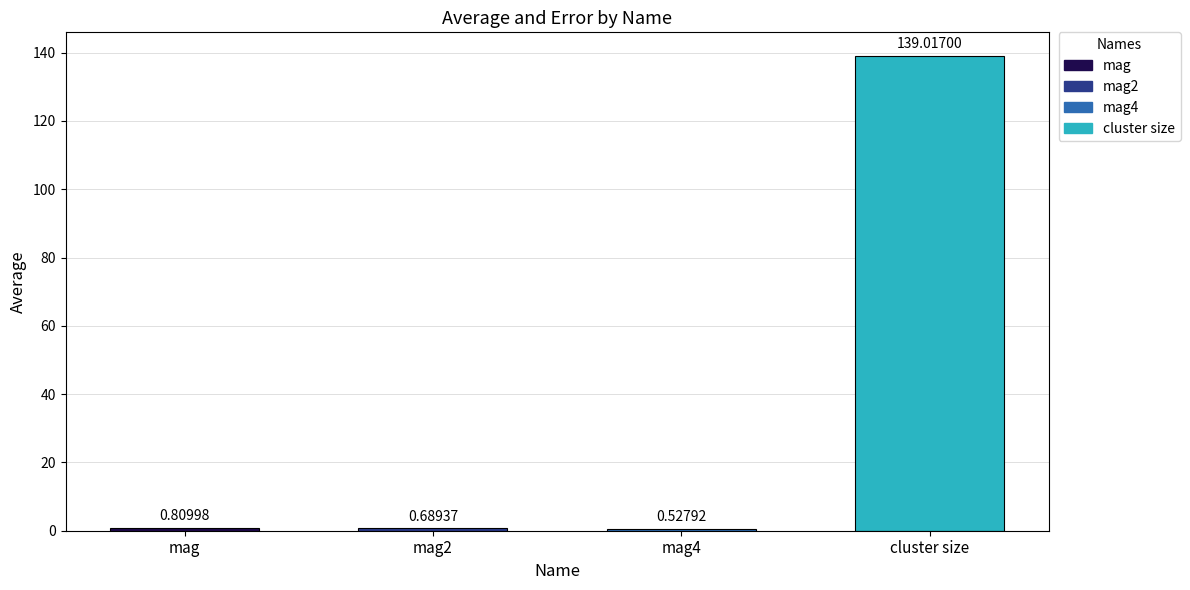

List the labels in order of value, smallest first.

mag4, mag2, mag, cluster size